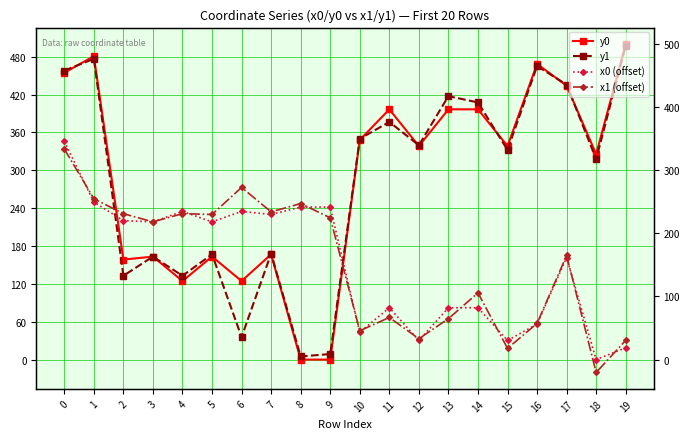

True or false: y1 has a value of 168.1 at 7.

True